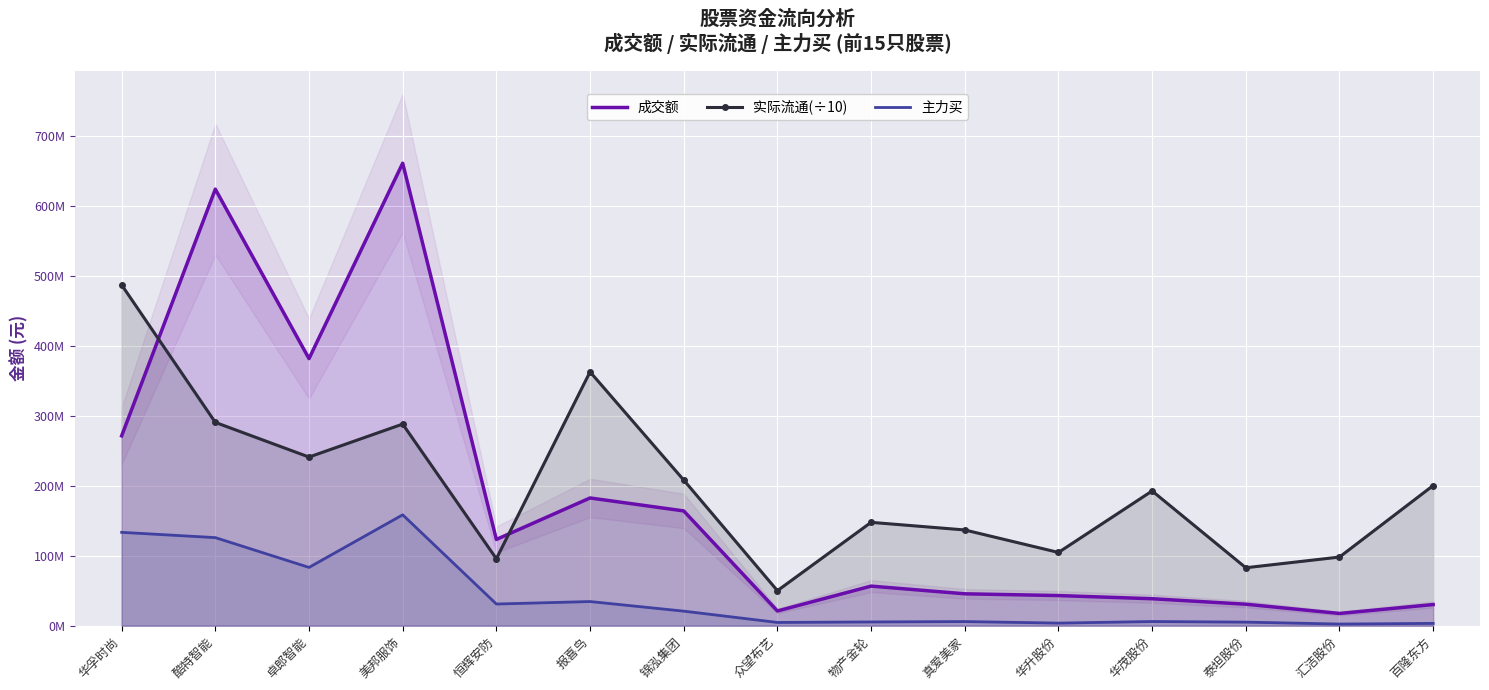

What is the label of the 14th point from the left?

汇洁股份